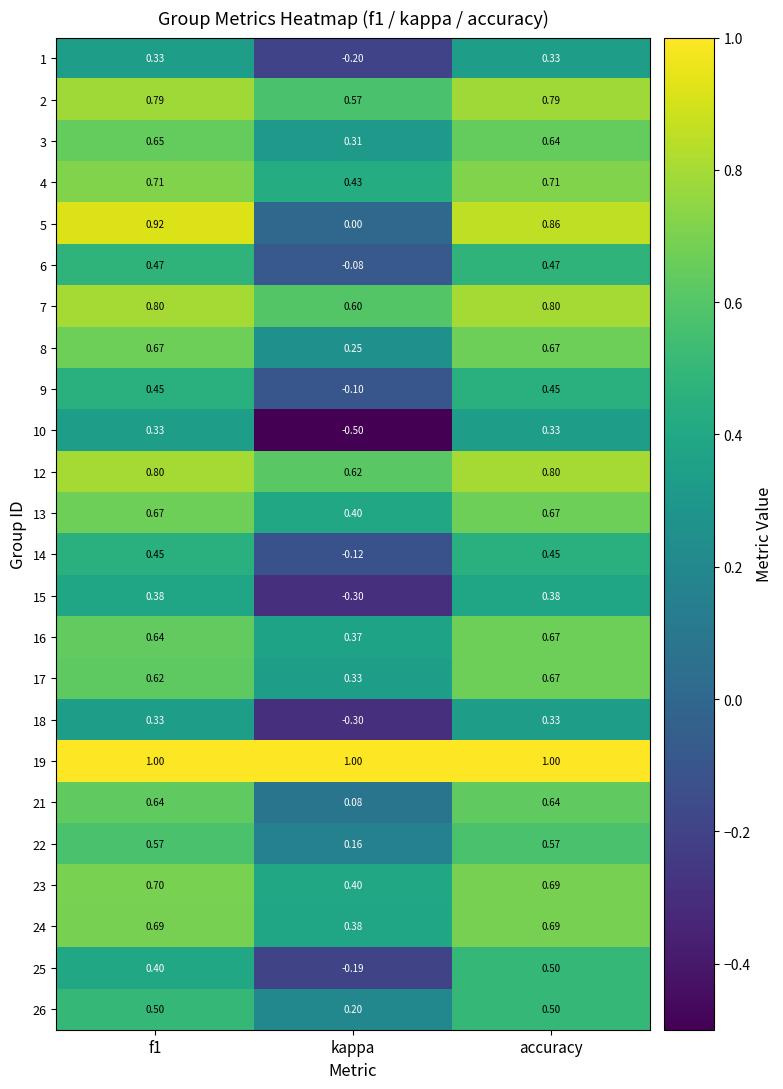

Which category has the lowest value across all series?

kappa